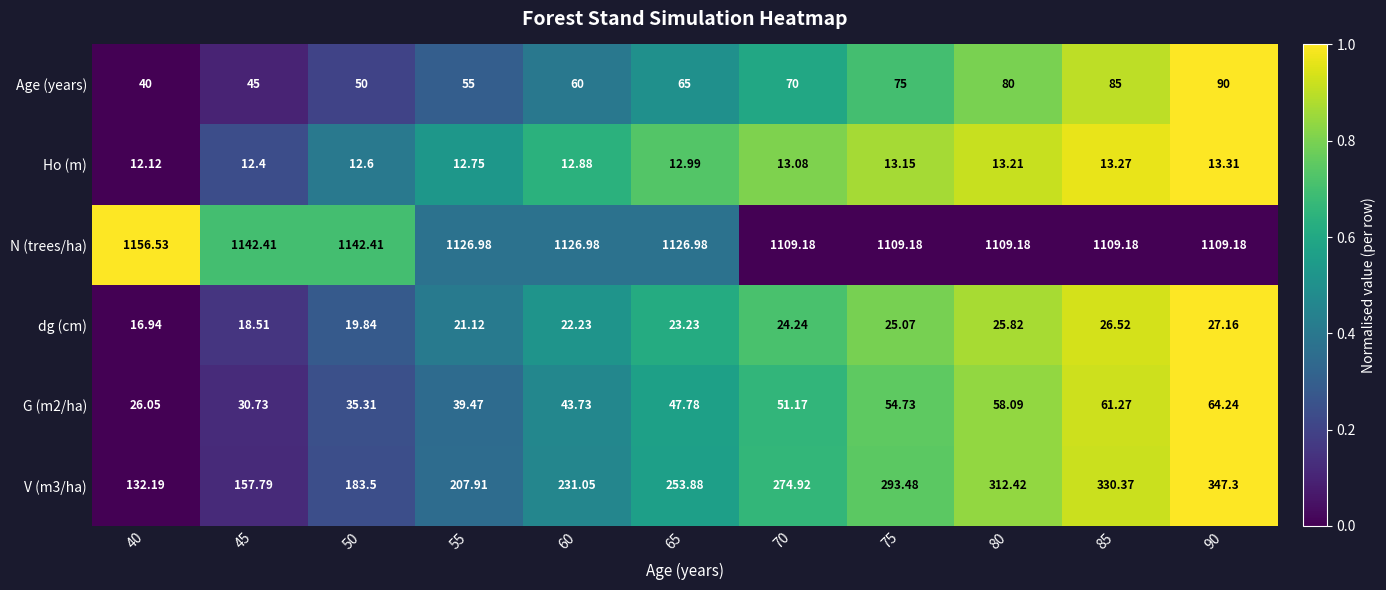

Is the value of Age (years) at 40 greater than the value of G (m2/ha) at 90?

No